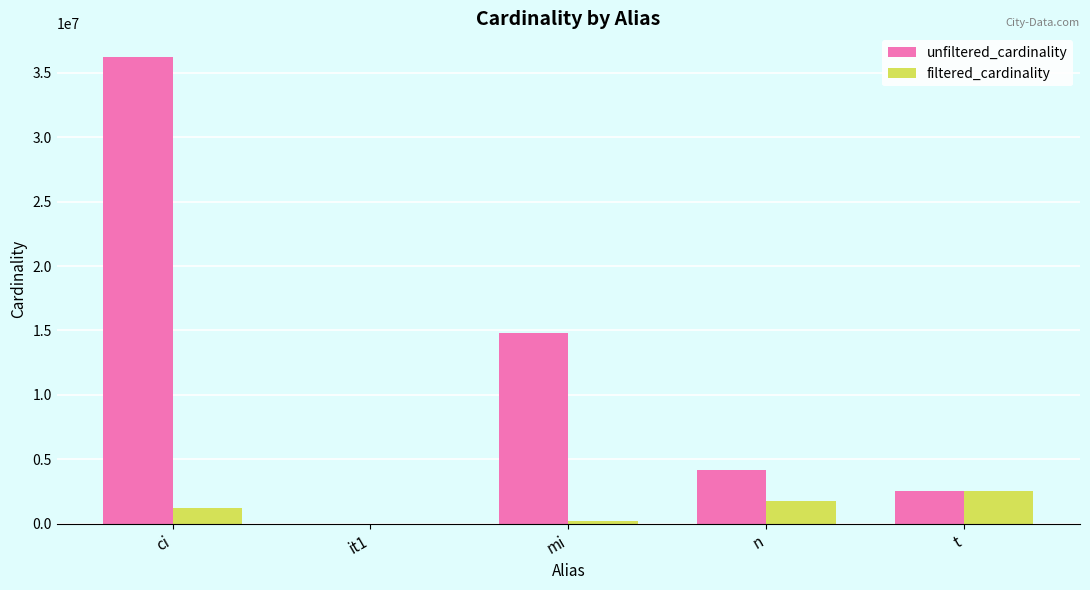

What is the average value of the filtered_cardinality series?

1140316